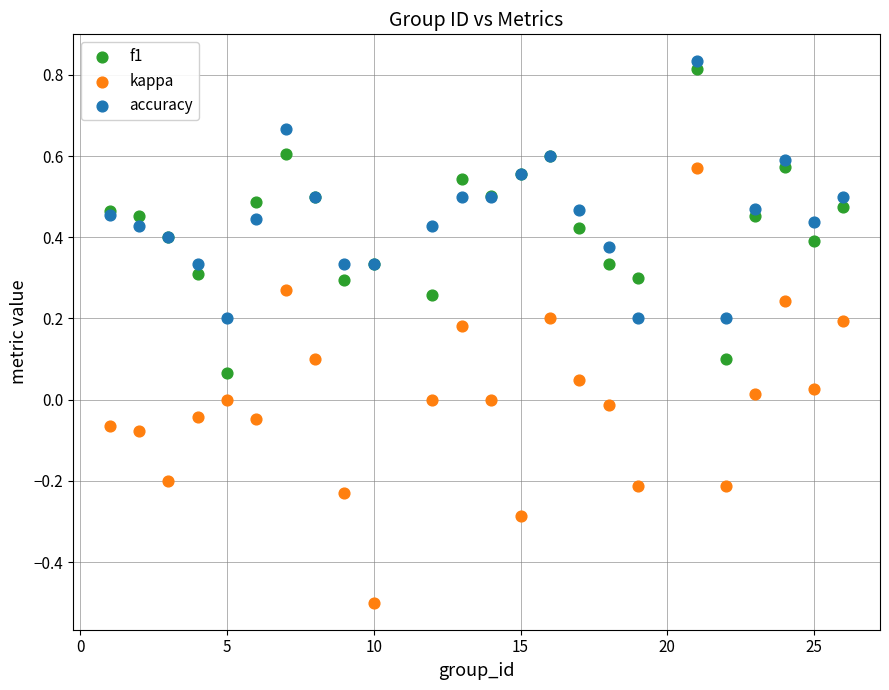

Which series has the widest spread of Y values?

kappa